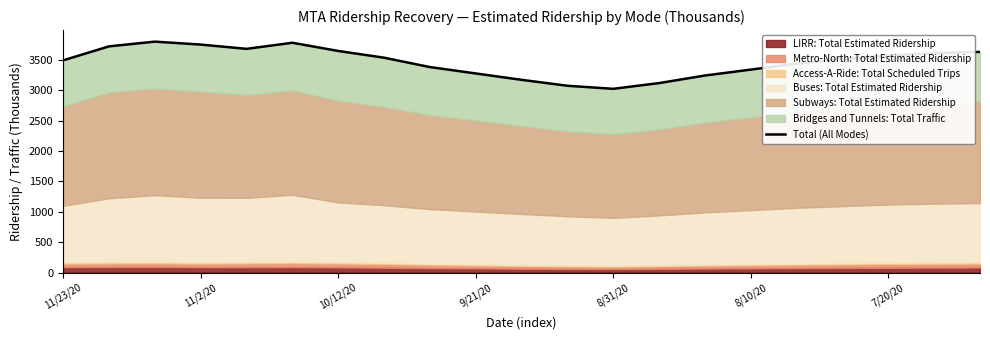

True or false: the data shows 659.2 at 13.

False